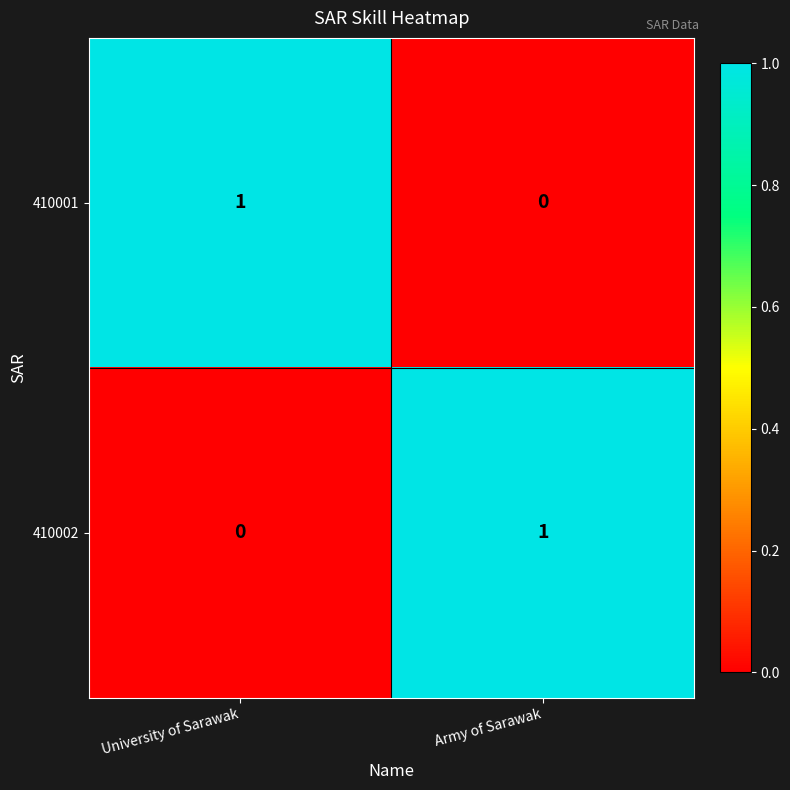

How many distinct data groups are displayed?

2